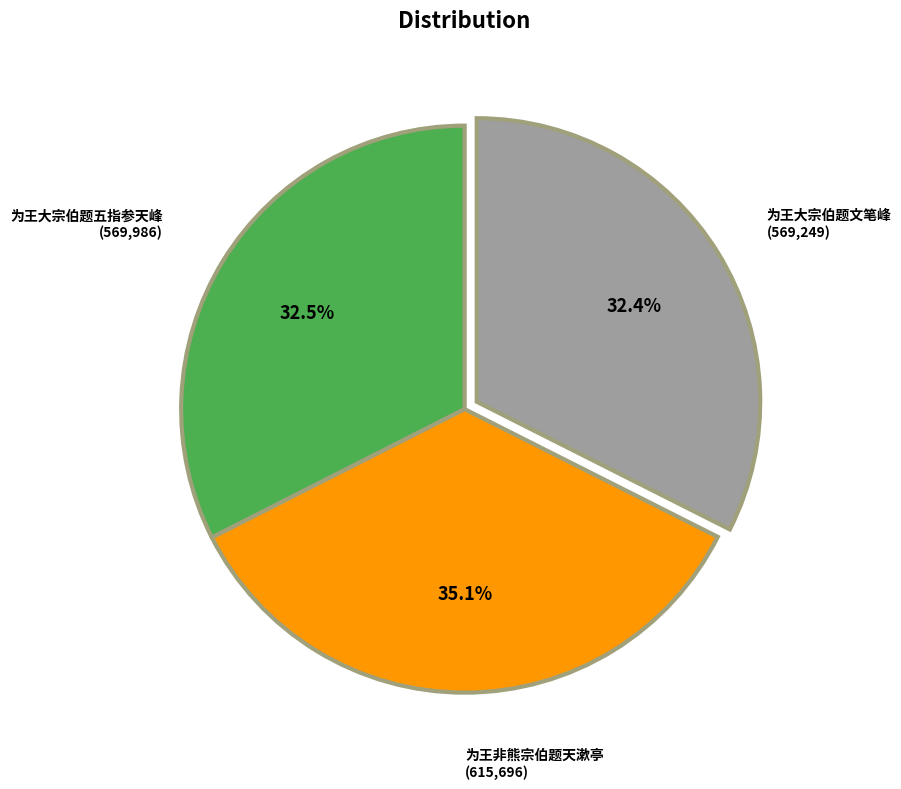

What is the largest slice in the pie chart?

为王非熊宗伯题天漱亭